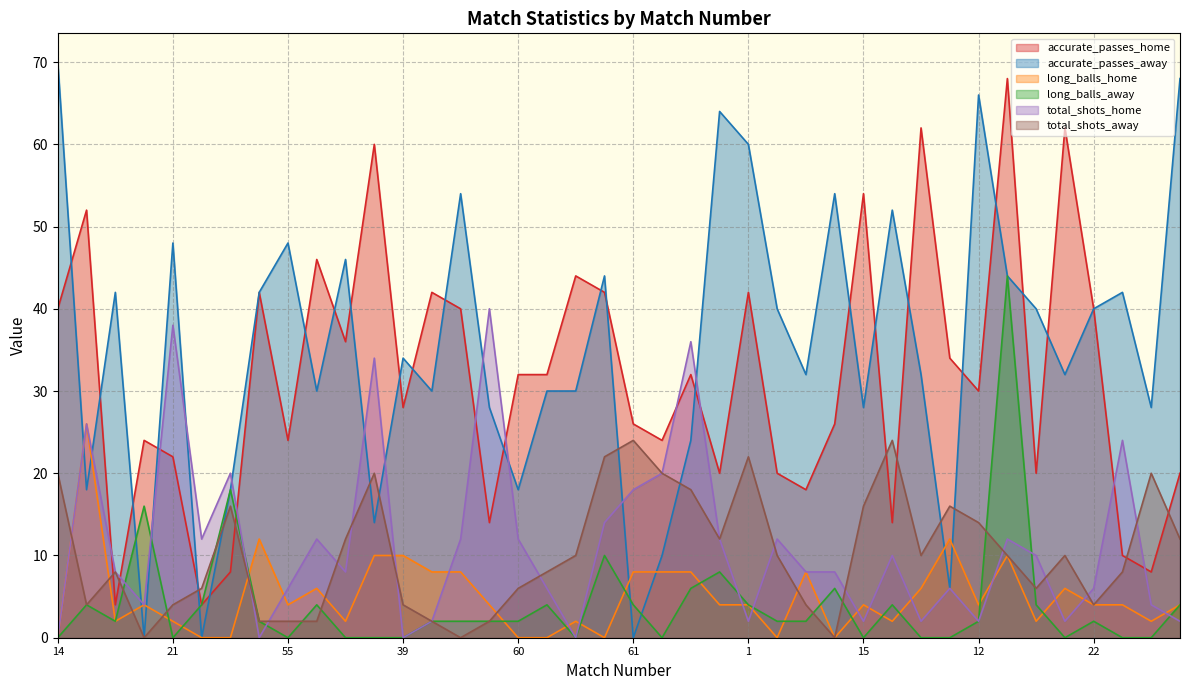

Which series ends up on top after the final intersection of total_shots_away and accurate_passes_home?

accurate_passes_home